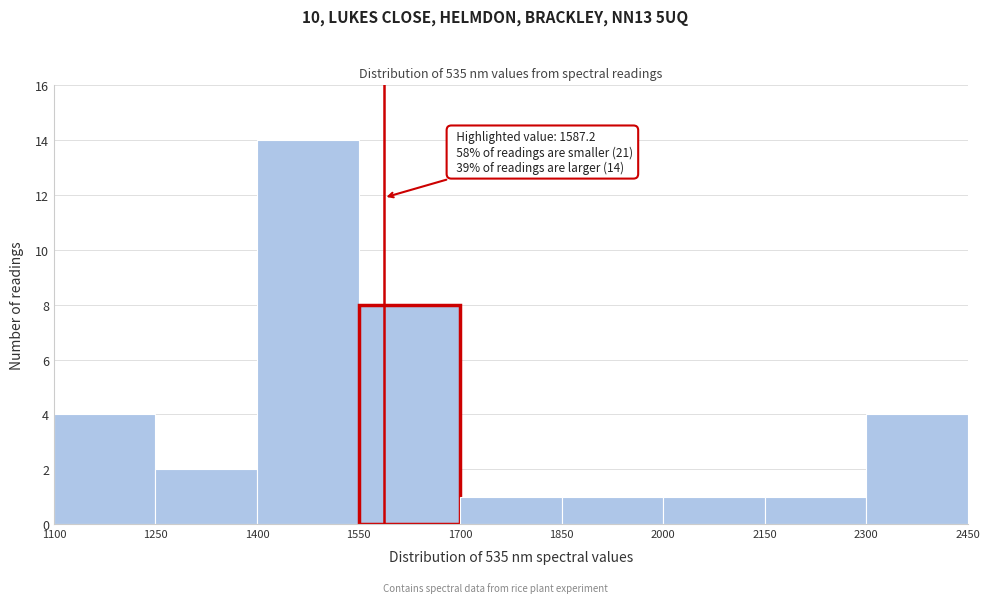

Over which range of the x-axis is the bar tallest?

1400 to 1550